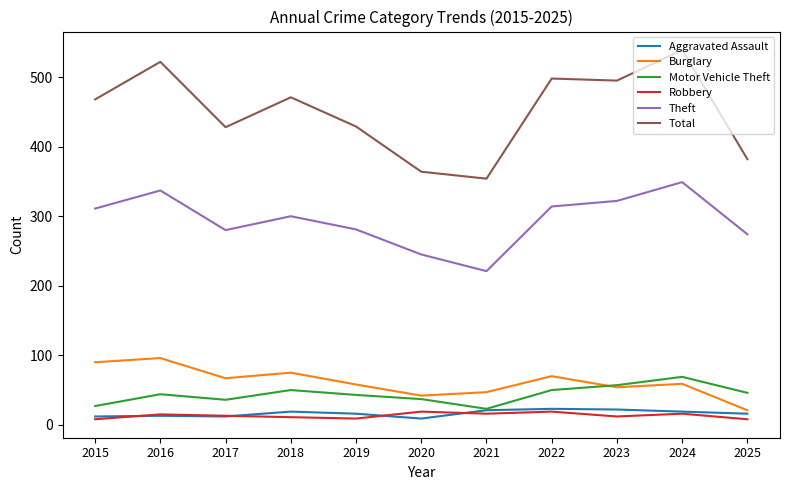

How many values in the Total series are below 468?

5